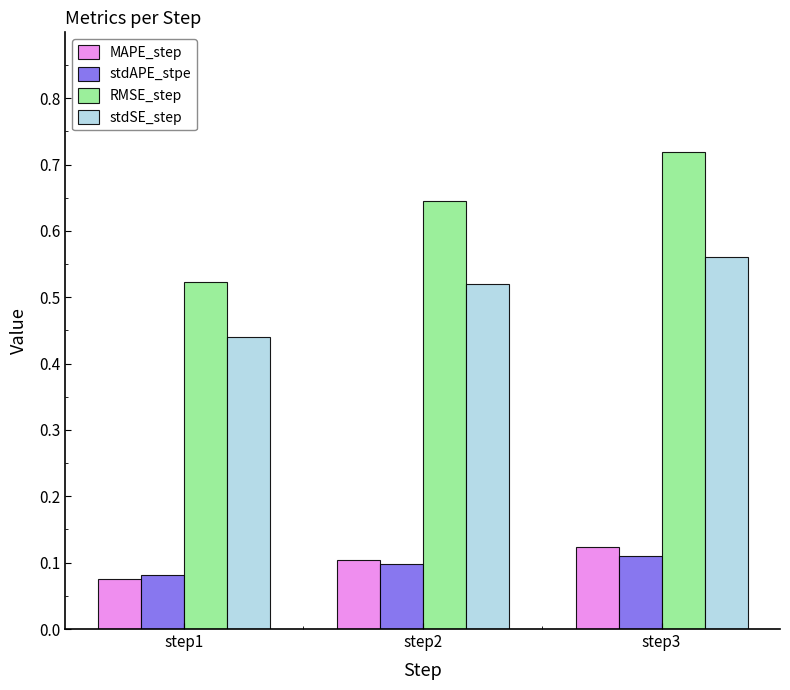

True or false: stdAPE_stpe has a value of 0.1 at step2.

True